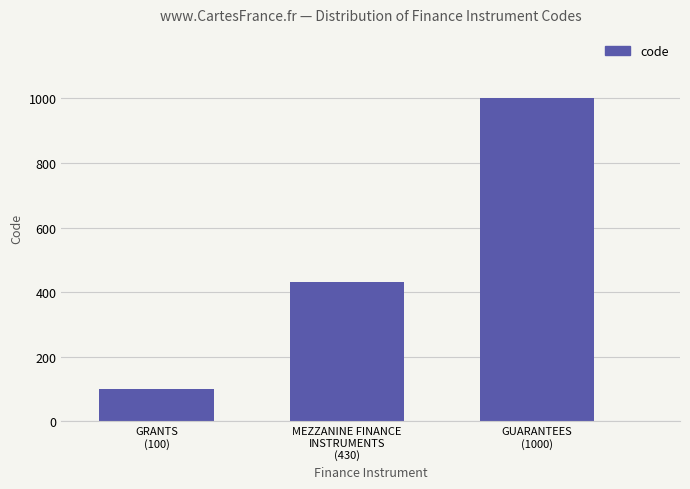

Approximately how many times larger is the value at MEZZANINE FINANCE
INSTRUMENTS
(430) compared to GRANTS
(100)?

4.3